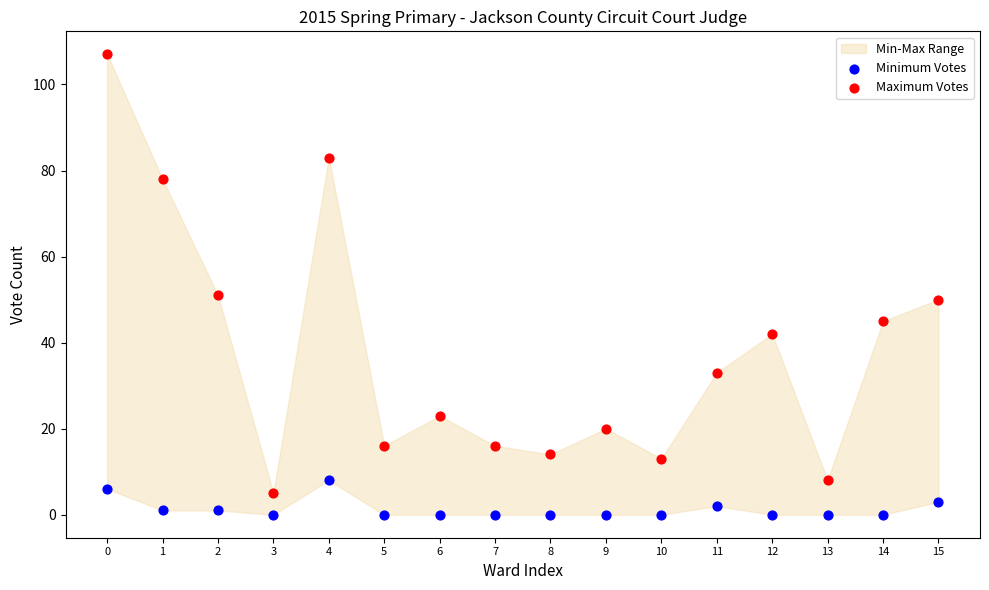

Across all data points, what is the range of Y values (max minus min)?

107